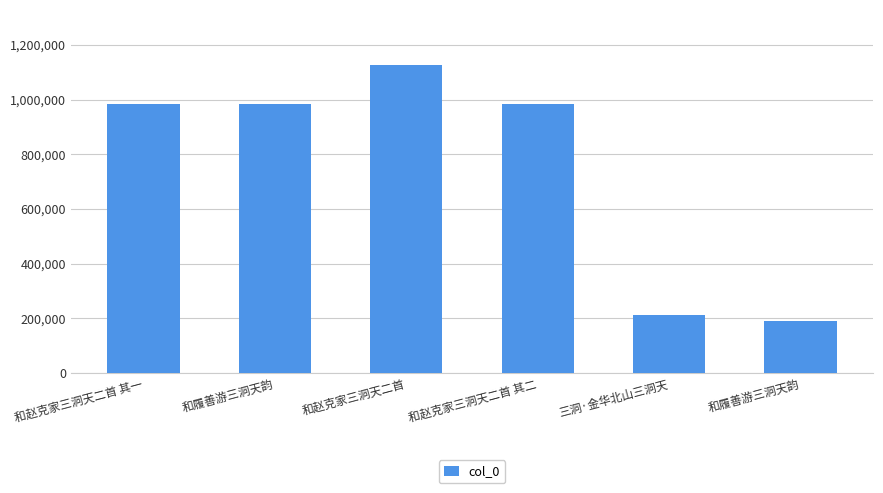

List the labels in order of value, smallest first.

和履善游三洞天韵, 三洞·金华北山三洞天, 和赵克家三洞天二首 其二, 和赵克家三洞天二首 其一, 和履善游三洞天韵, 和赵克家三洞天二首